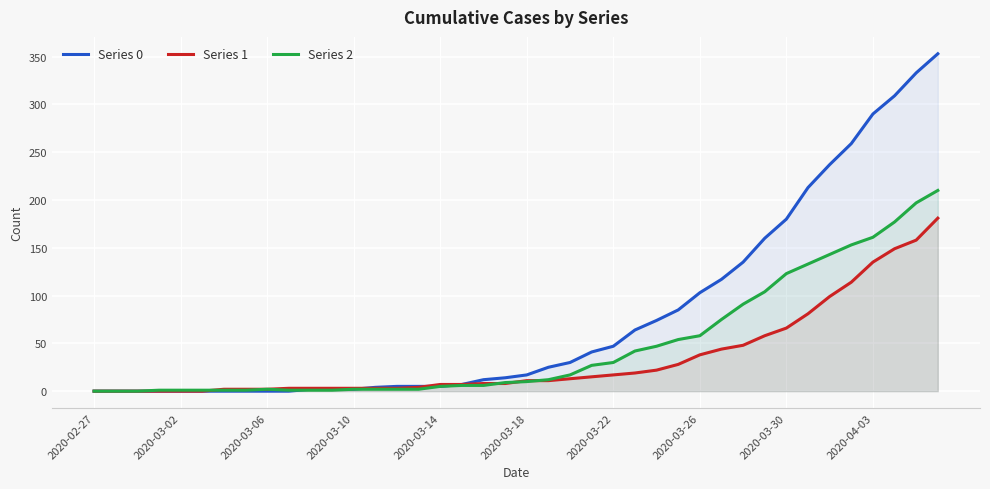

What is the sum of the Series 2 values at 18 and 31?

110